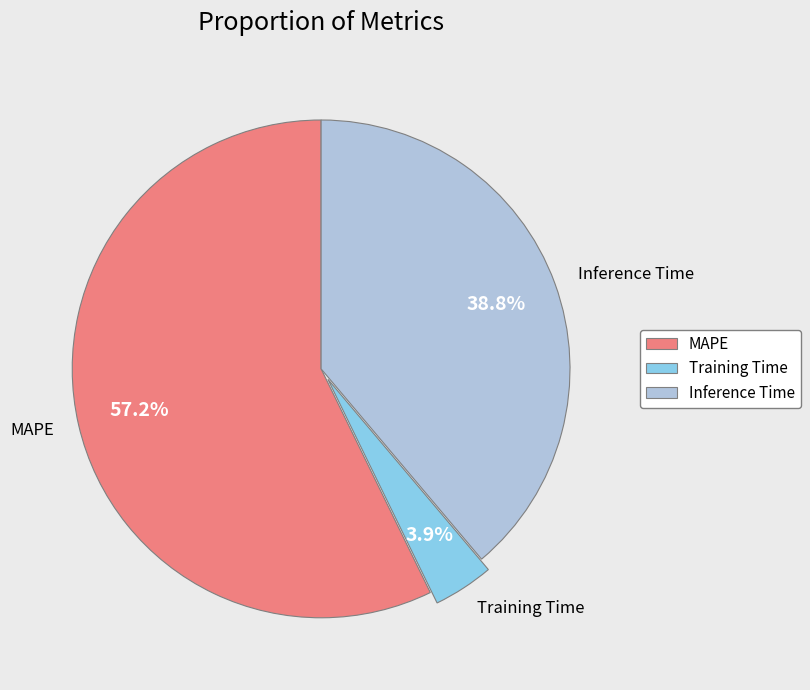

Rank the categories by value from highest to lowest.

MAPE, Inference Time, Training Time